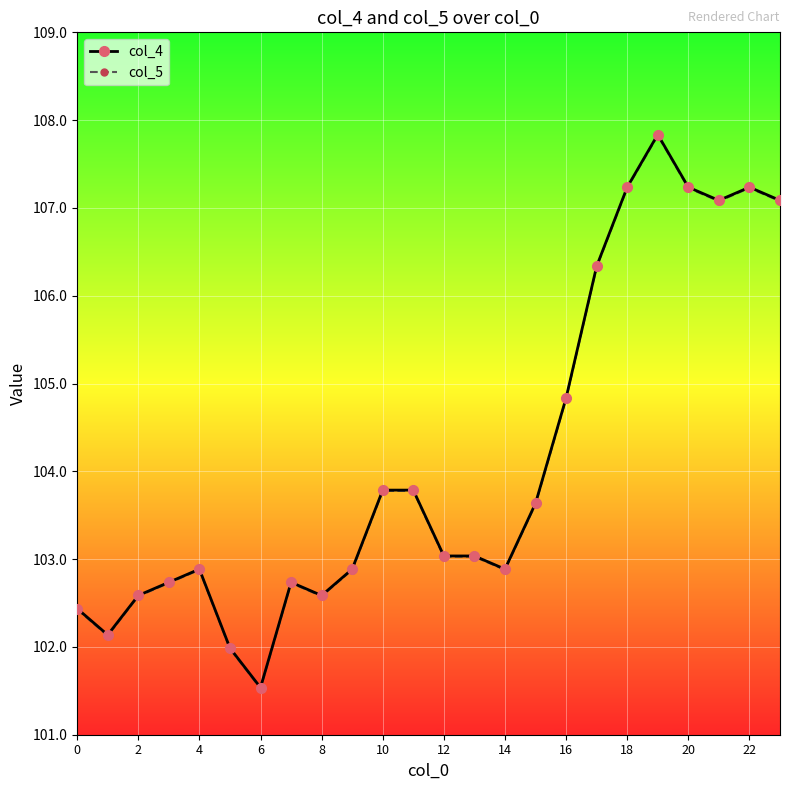

How many distinct data groups are displayed?

2